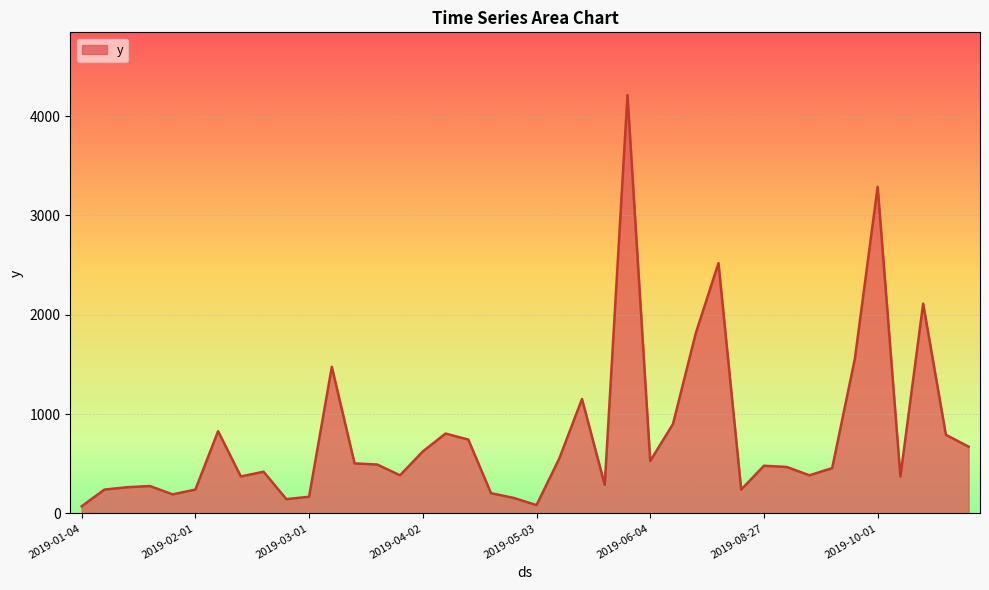

What is the greatest value displayed?

4212